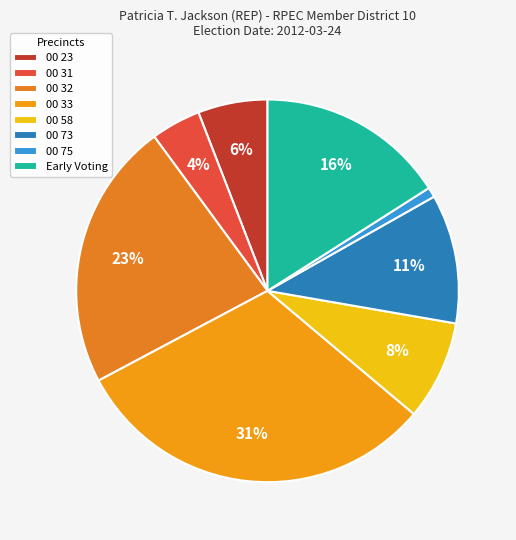

What is the total percentage of Early Voting and 00 23?

21.8%